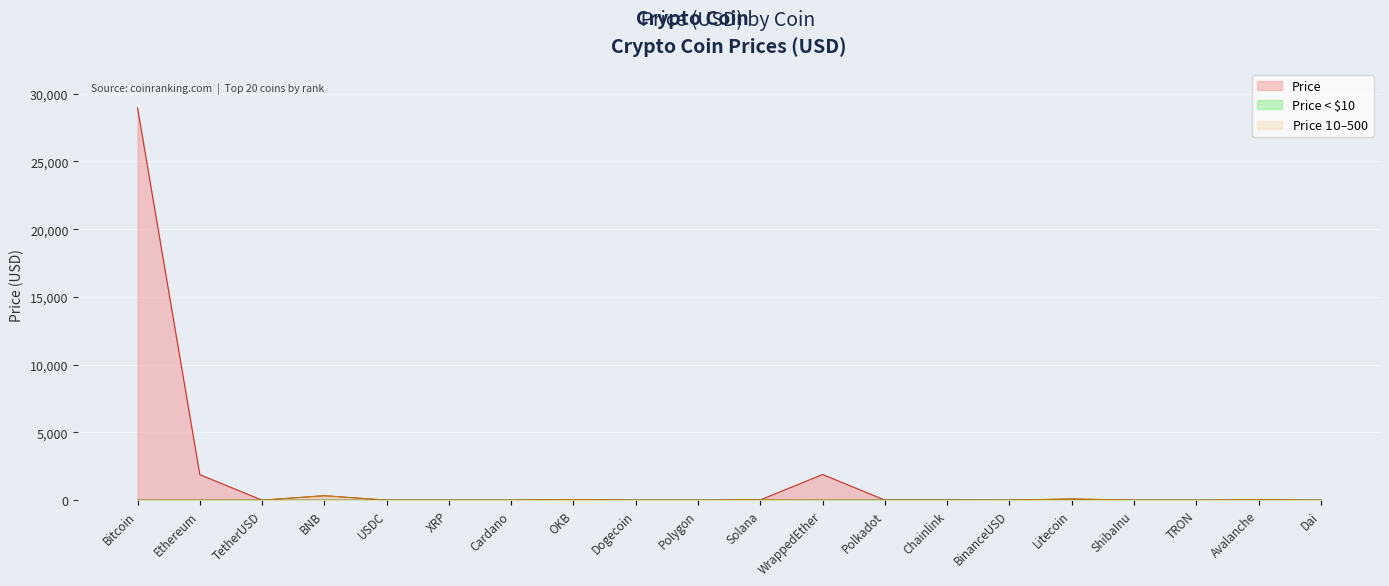

How many data points are less than 5?

10